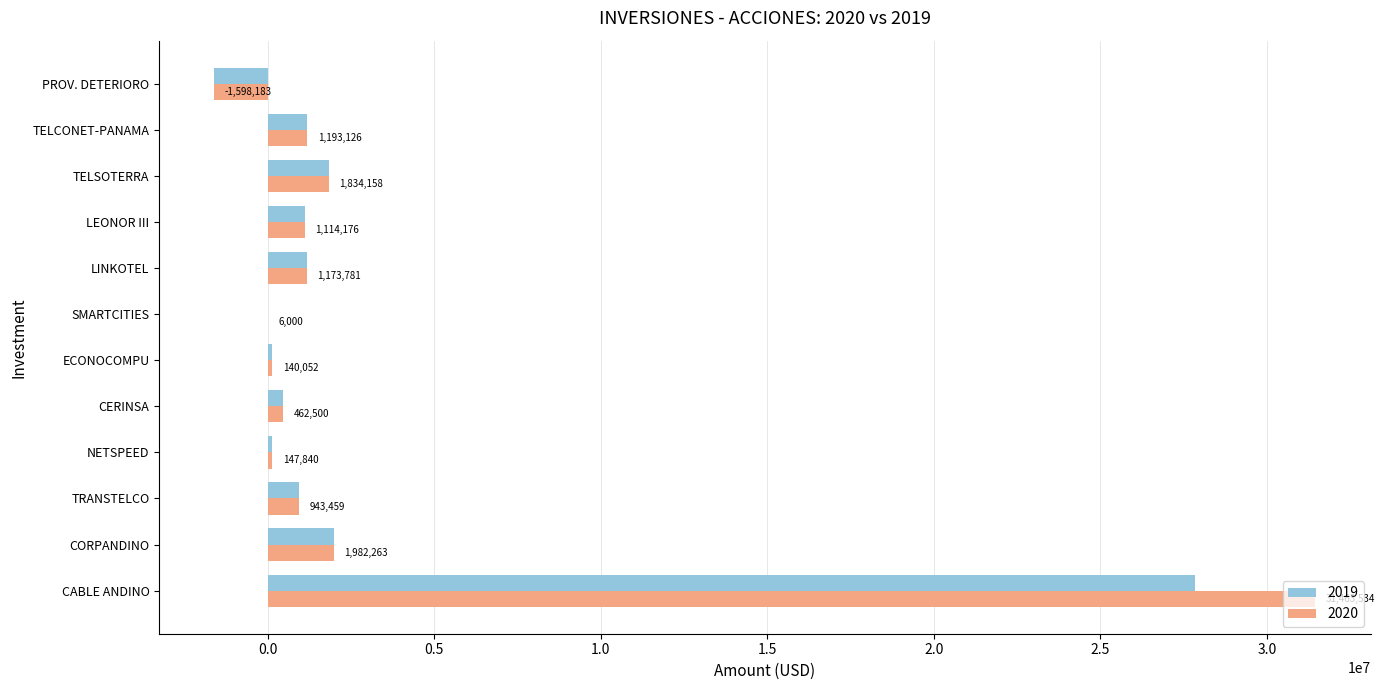

Is it true that 2019 equals 614008.8 at TELSOTERRA?

False